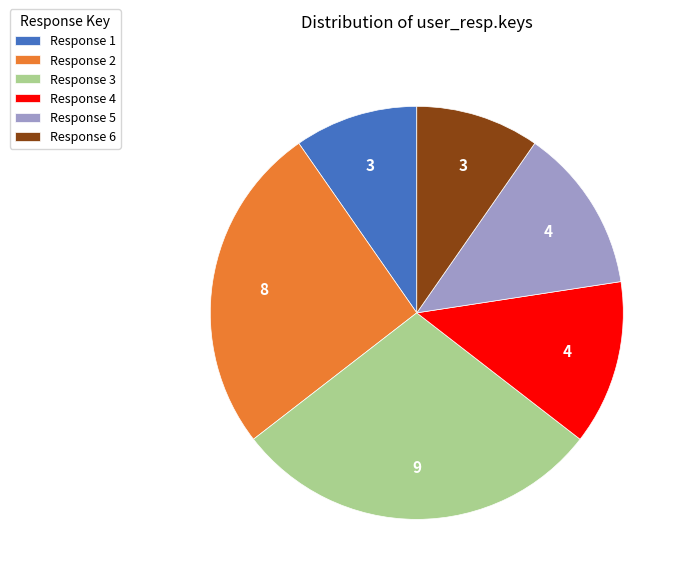

Which slice is the largest?

Response 3